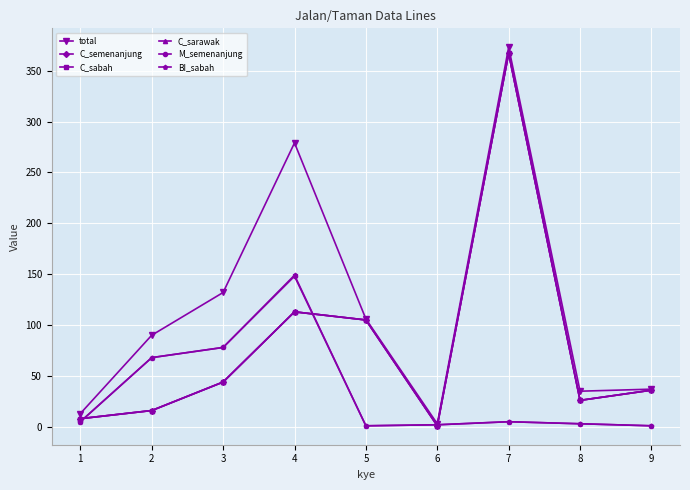

What is the value of the BI_sabah point at the 2nd from the left?

68